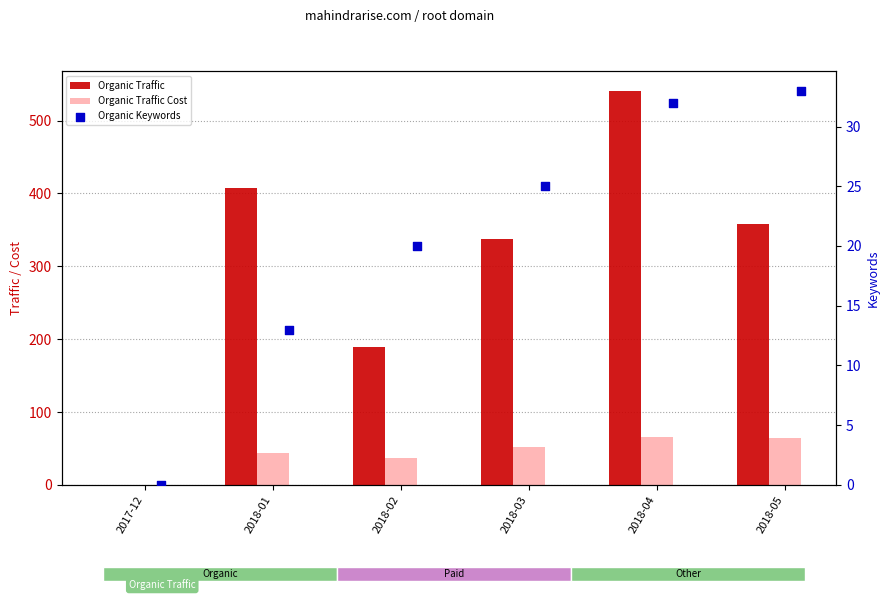

At how many categories does at least one series exceed 20?

5